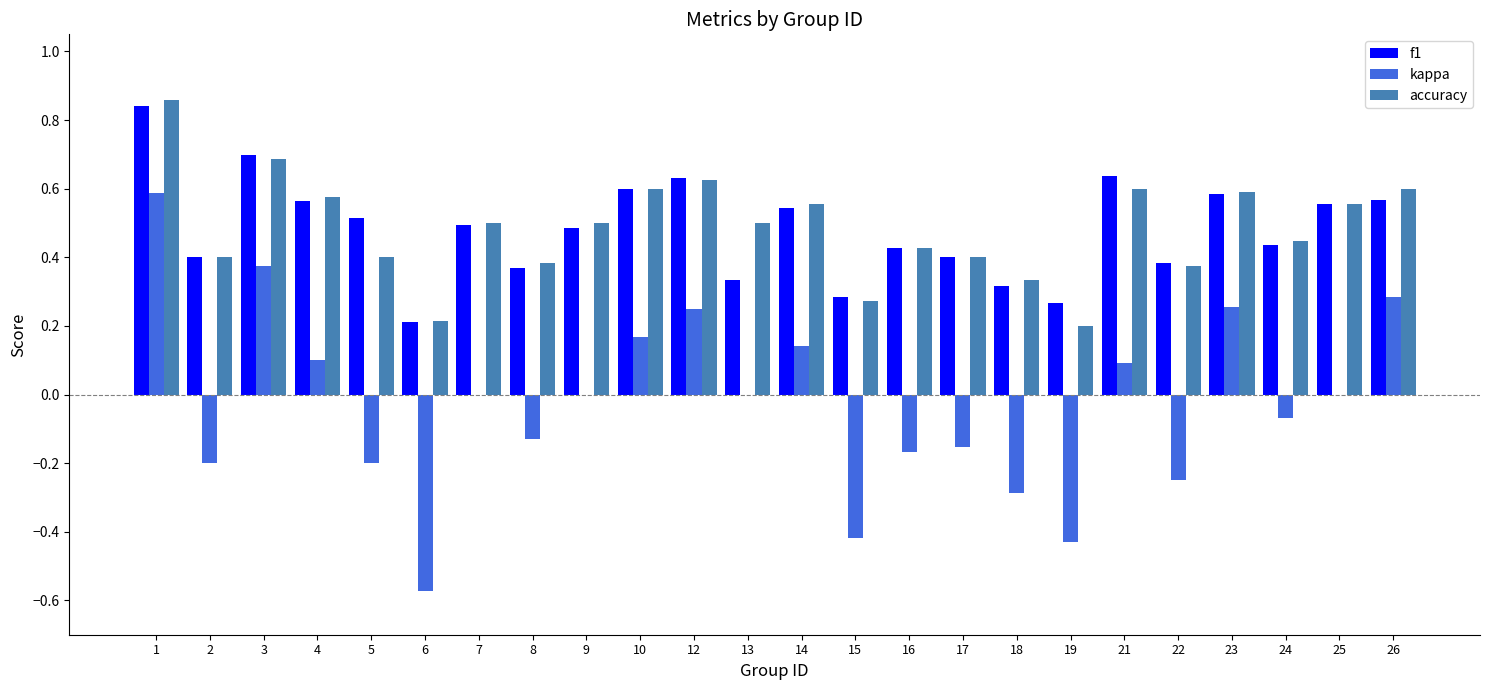

True or false: kappa has a value of 0.2 at 10.

True